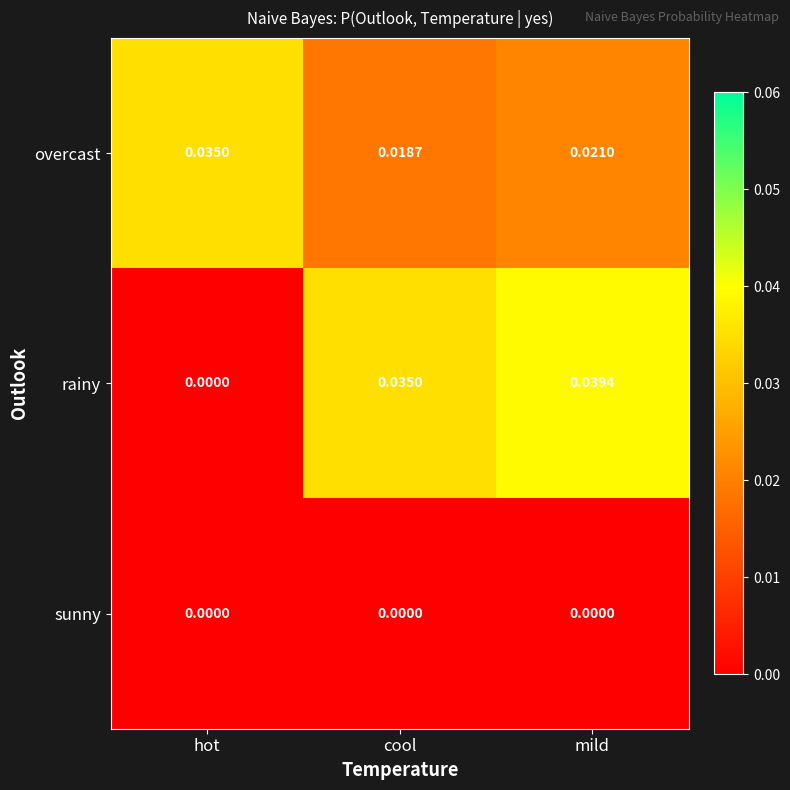

Where is overcast nearest to the value 0?

cool